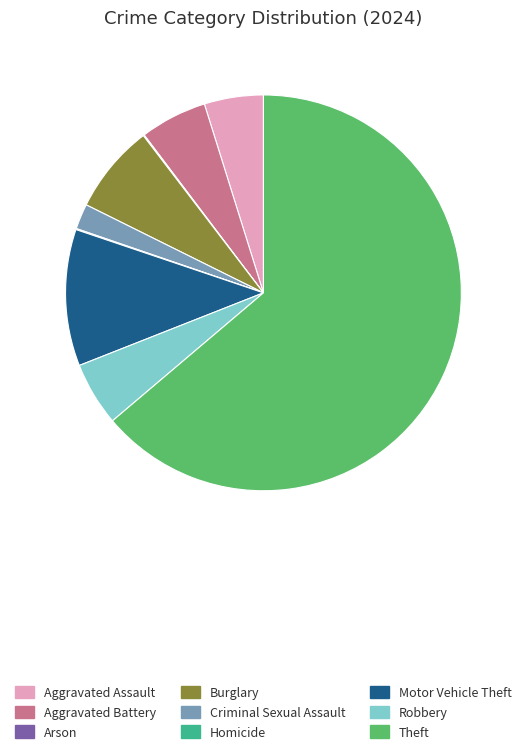

Which slice is the largest?

Theft